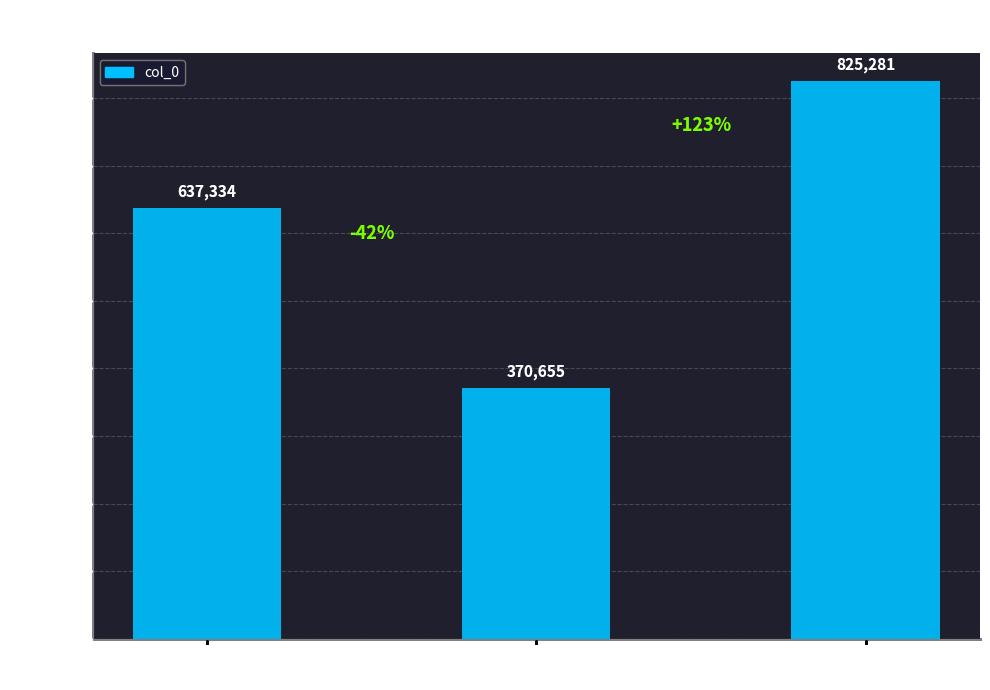

What is the label of the 3rd bar from the left?

Poem 3
(偶记林颖叔)